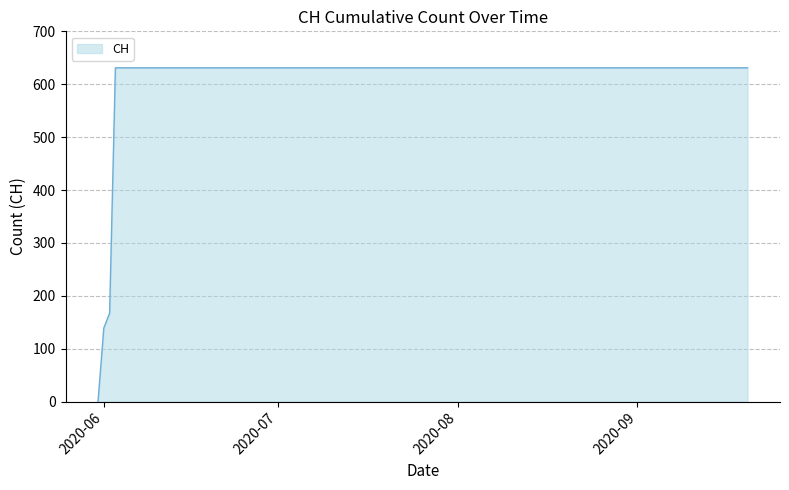

What is the average value?

552